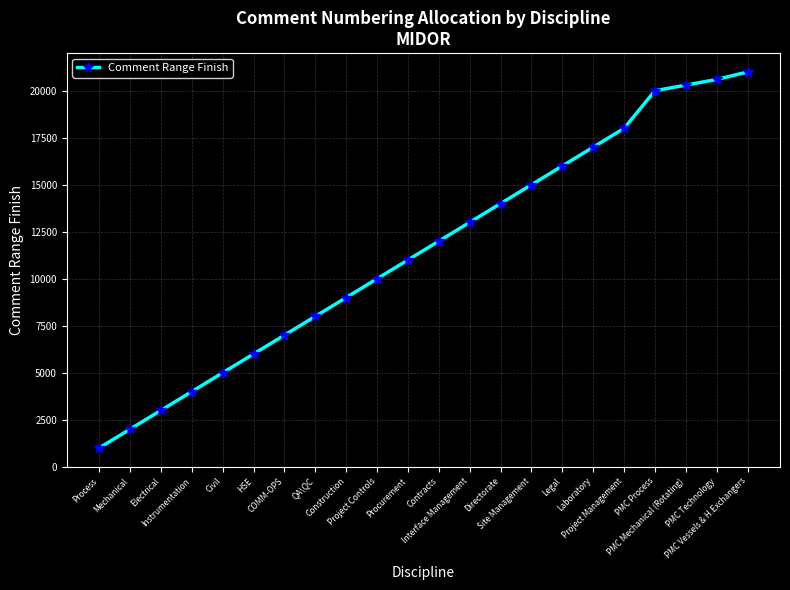

At which category does the chart reach its peak across all series?

PMC Vessels & H.Exchangers